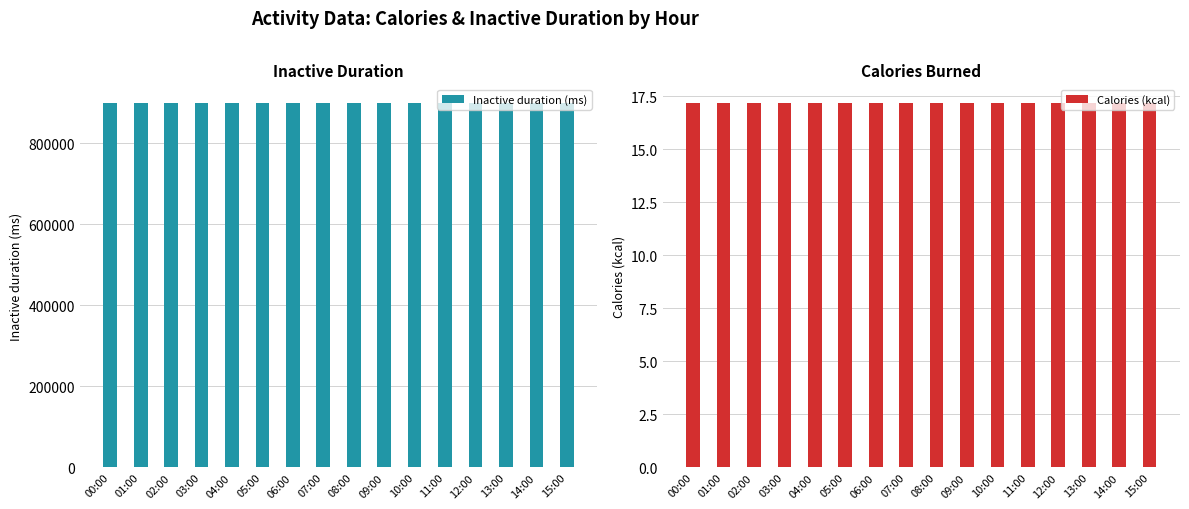

At which category does the chart reach its peak across all series?

00:00